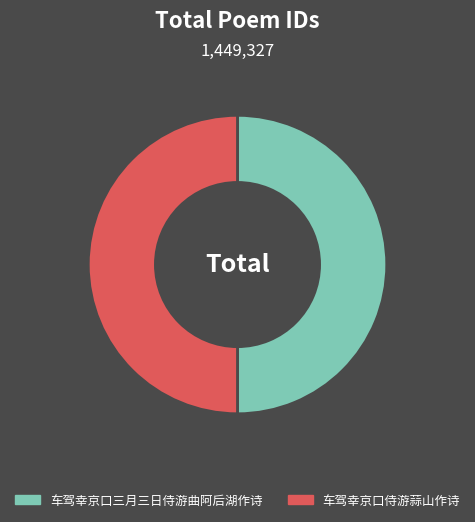

The 车驾幸京口三月三日侍游曲阿后湖作诗 slice represents 59% of the pie. True or false?

False